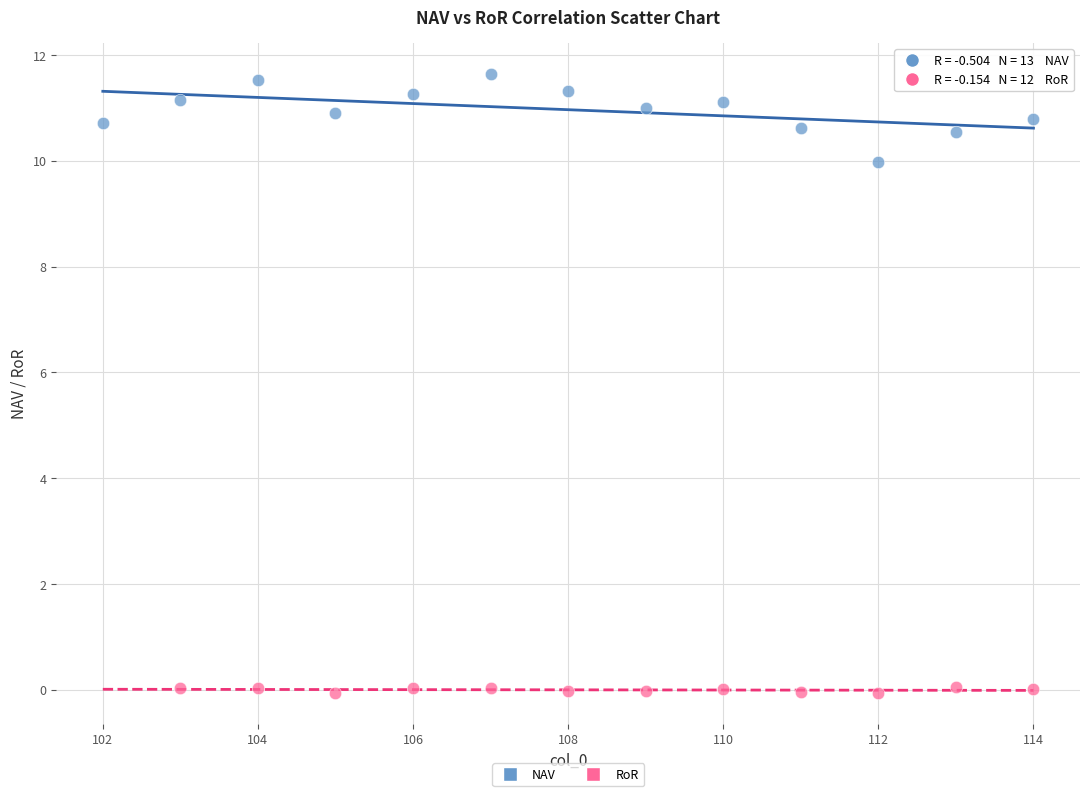

Which series contains the lowest Y value?

RoR